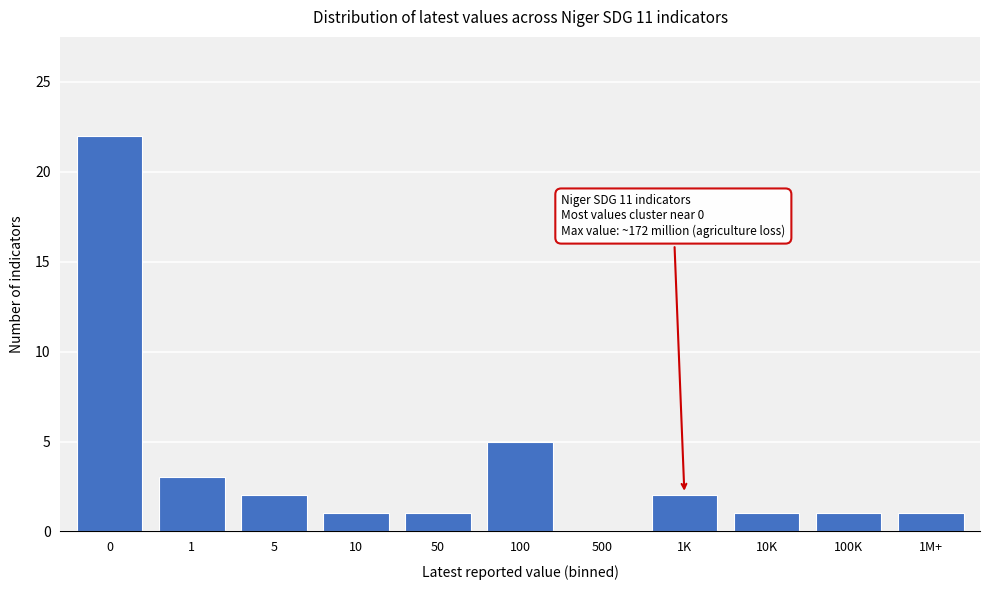

Reading left to right, transcribe all the data shown in this chart.

0=22	1=3	5=2	10=1	50=1	100=5	500=0	1K=2	10K=1	100K=1	1M+=1